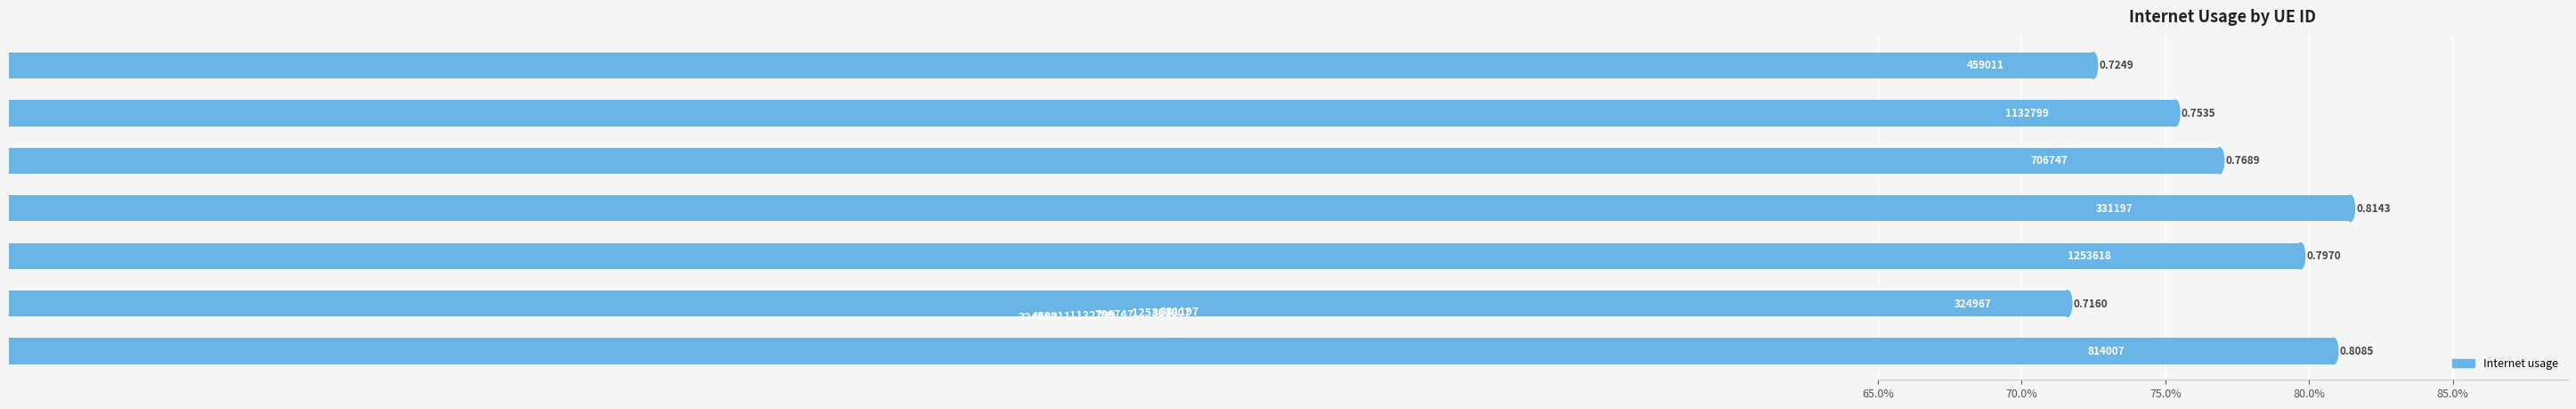

Does the chart contain any negative values?

No